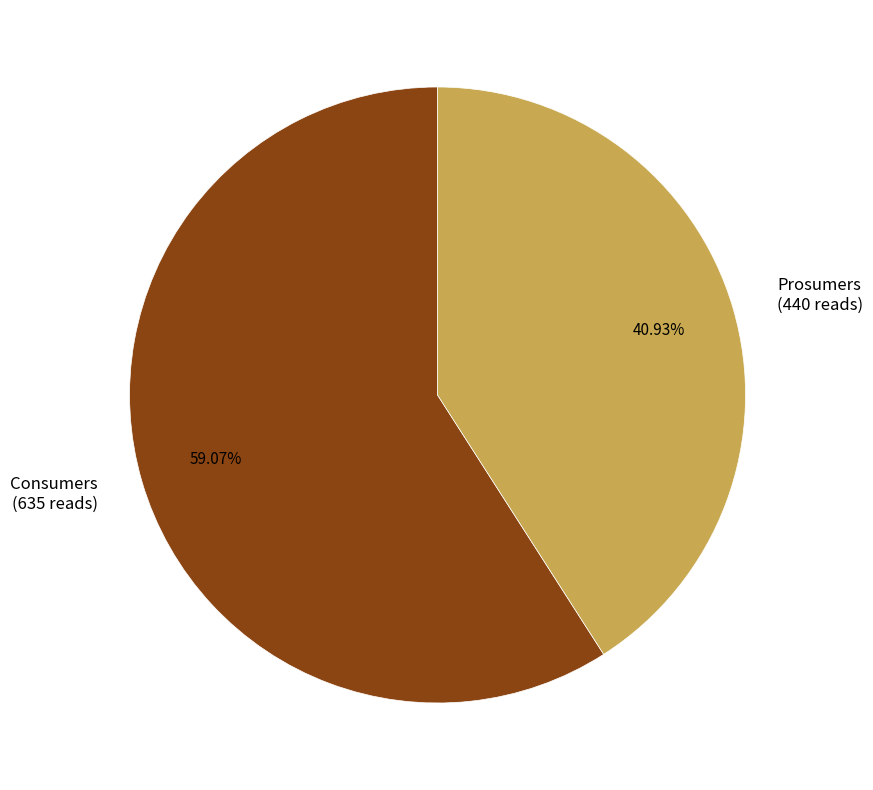

The Prosumers slice represents 41% of the pie. True or false?

True